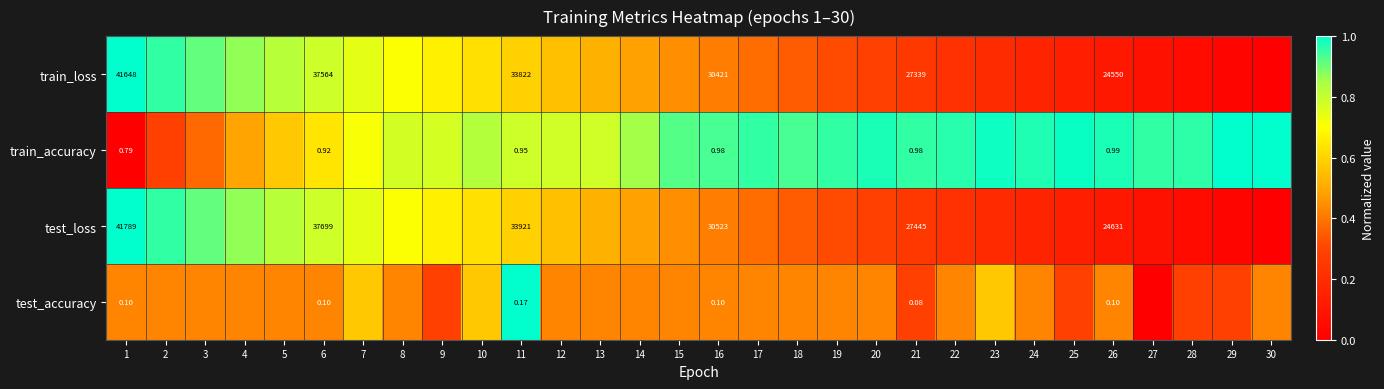

The test_accuracy series shows 0.3 at 15. True or false?

False